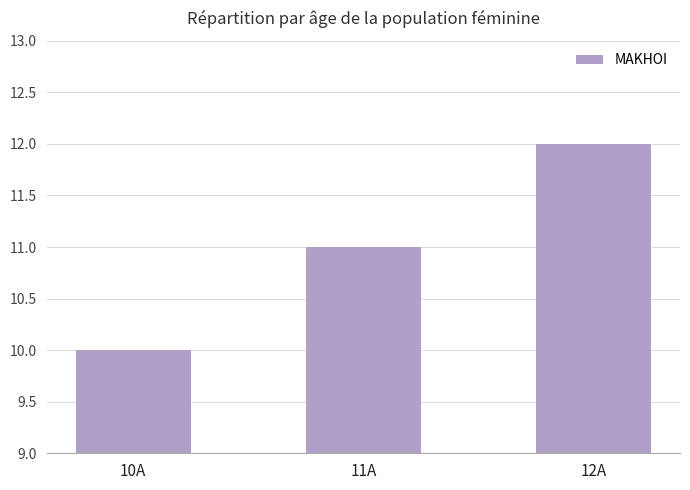

What is the label of the 3rd bar from the right?

10A